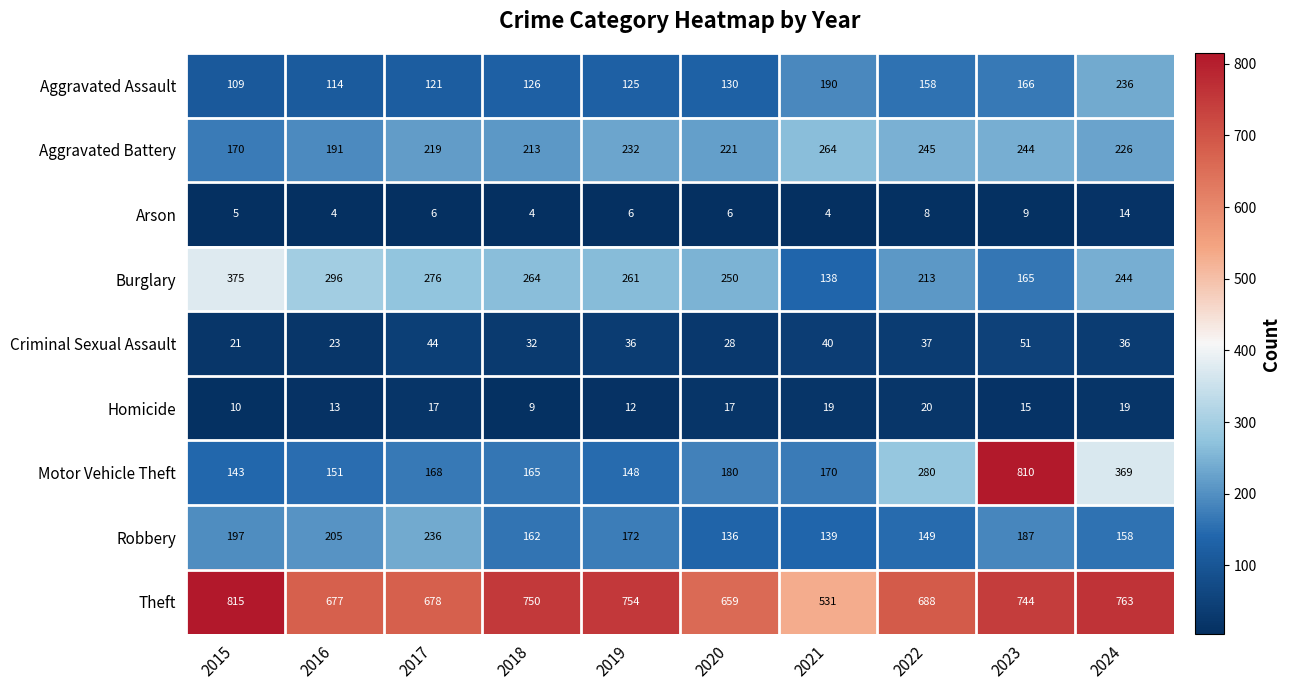

What is the approximate value of Aggravated Battery at 2019?

232